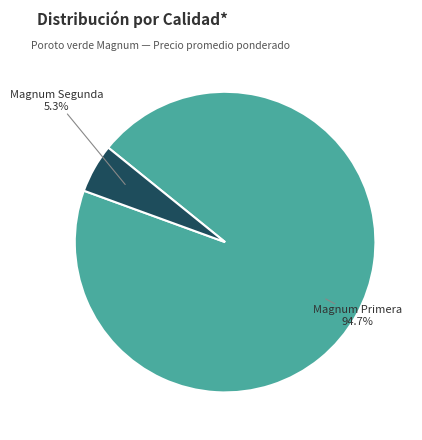

Count the number of slices in the pie.

2